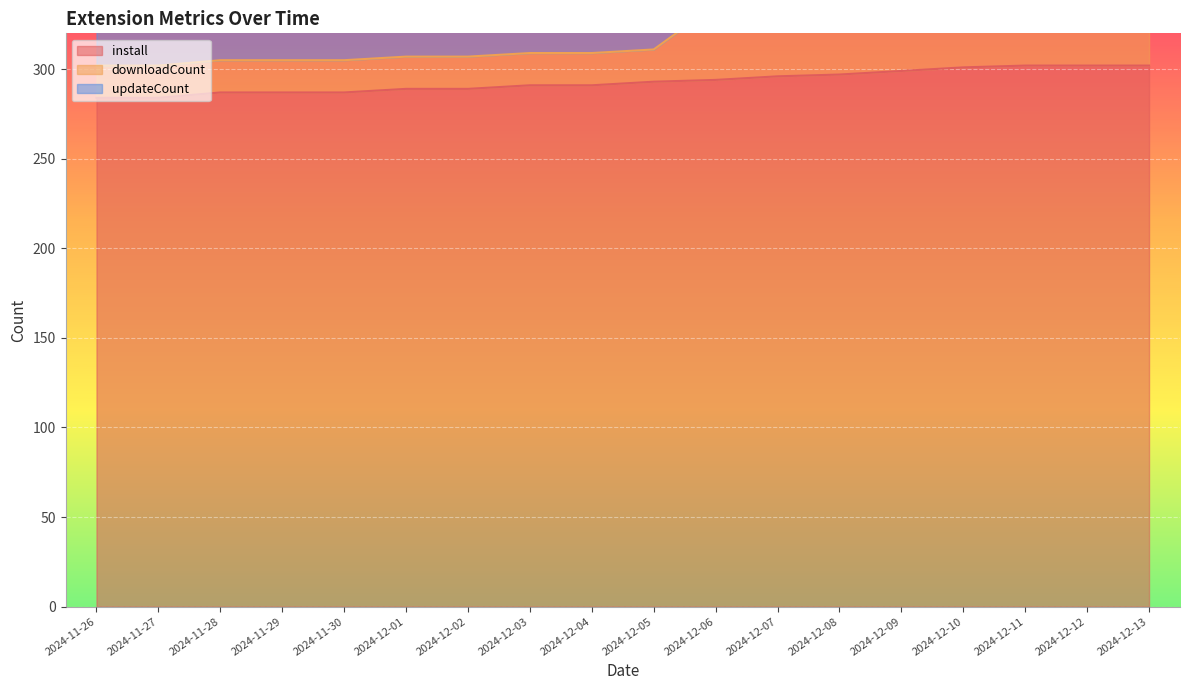

At which label is install closest to 293?

2024-12-05